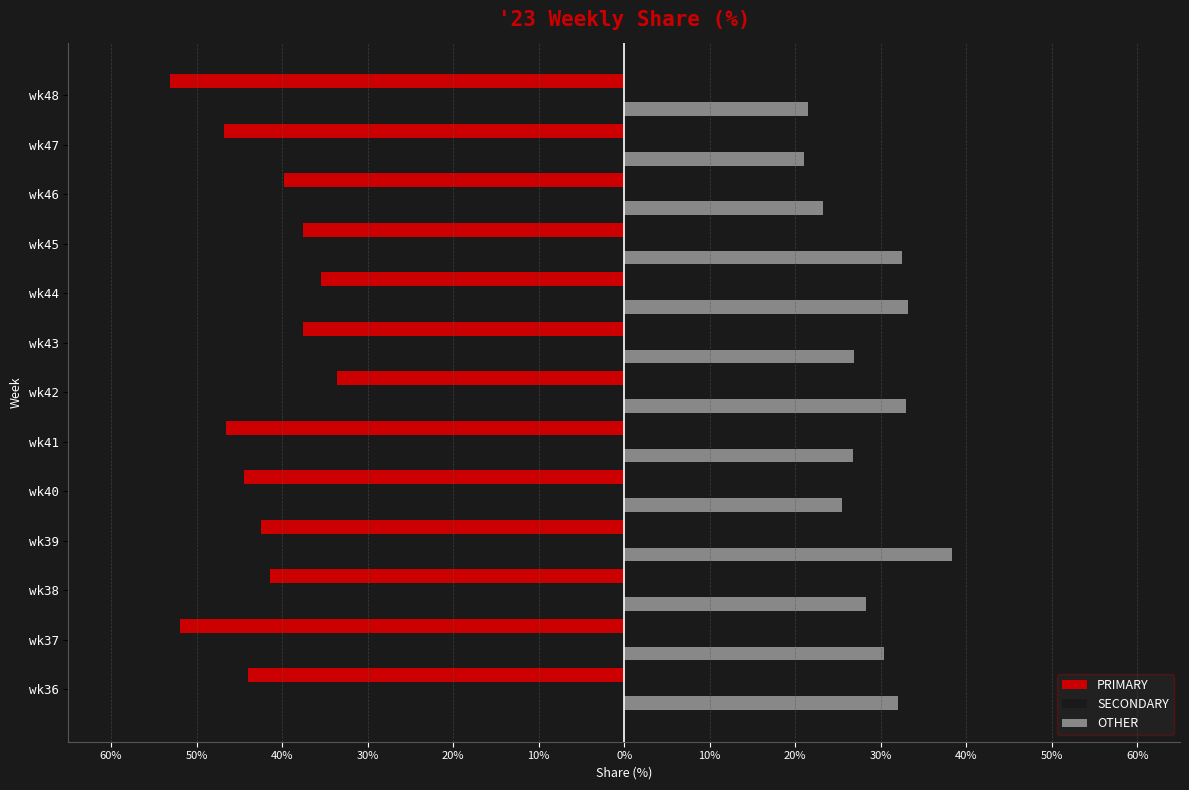

What are all the series names shown in the legend?

PRIMARY, SECONDARY, OTHER